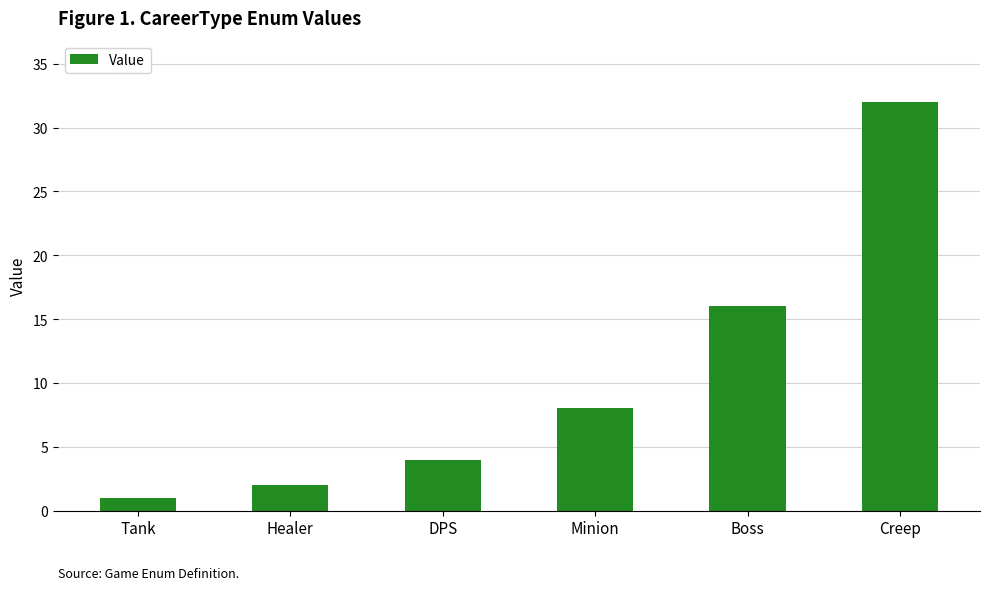

How many bars are there in total?

6